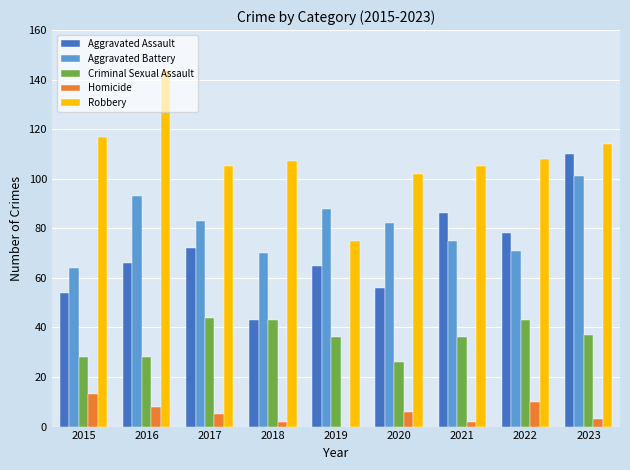

Read the Aggravated Assault value at 2023.

110